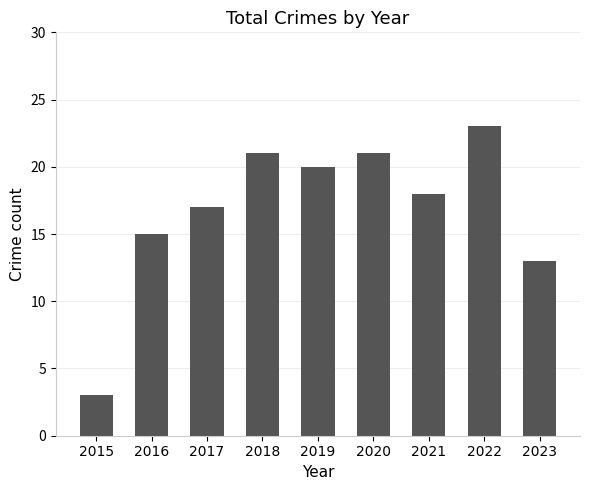

What is the average value?

17